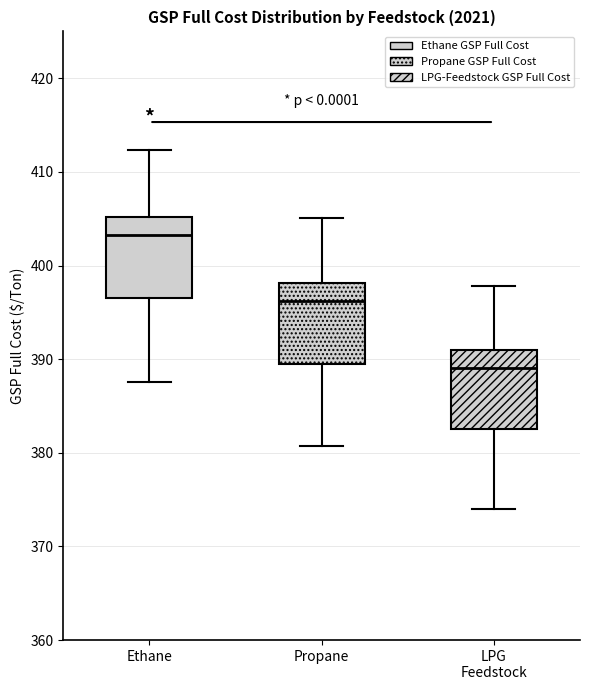

Reading left to right, transcribe this box plot: for each box, give where its median line is, the range the box spans, and where its two whiskers end, as read against the y-axis. The values are not printed on the chart, so give them approximately, as read against the axis.

Ethane: median 403, box 396 to 405, whiskers 388 to 412
Propane: median 396, box 390 to 398, whiskers 381 to 405
LPG Feedstock: median 389, box 383 to 391, whiskers 374 to 398